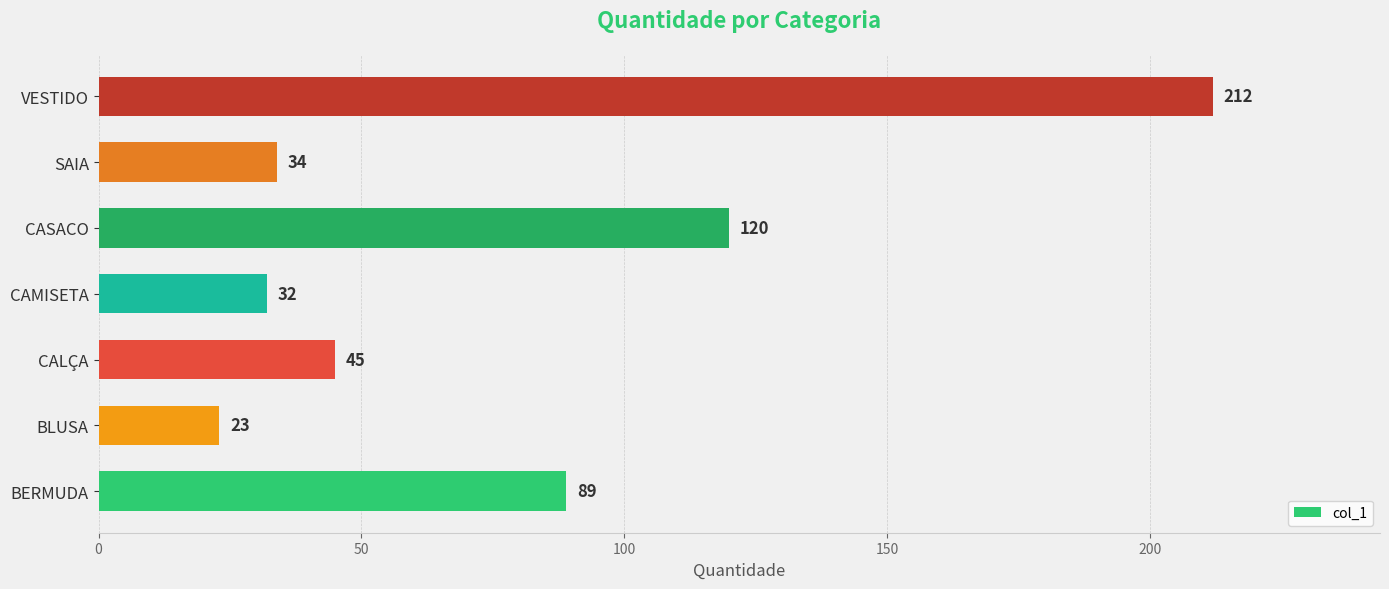

What is the change in value from BERMUDA to VESTIDO?

+123